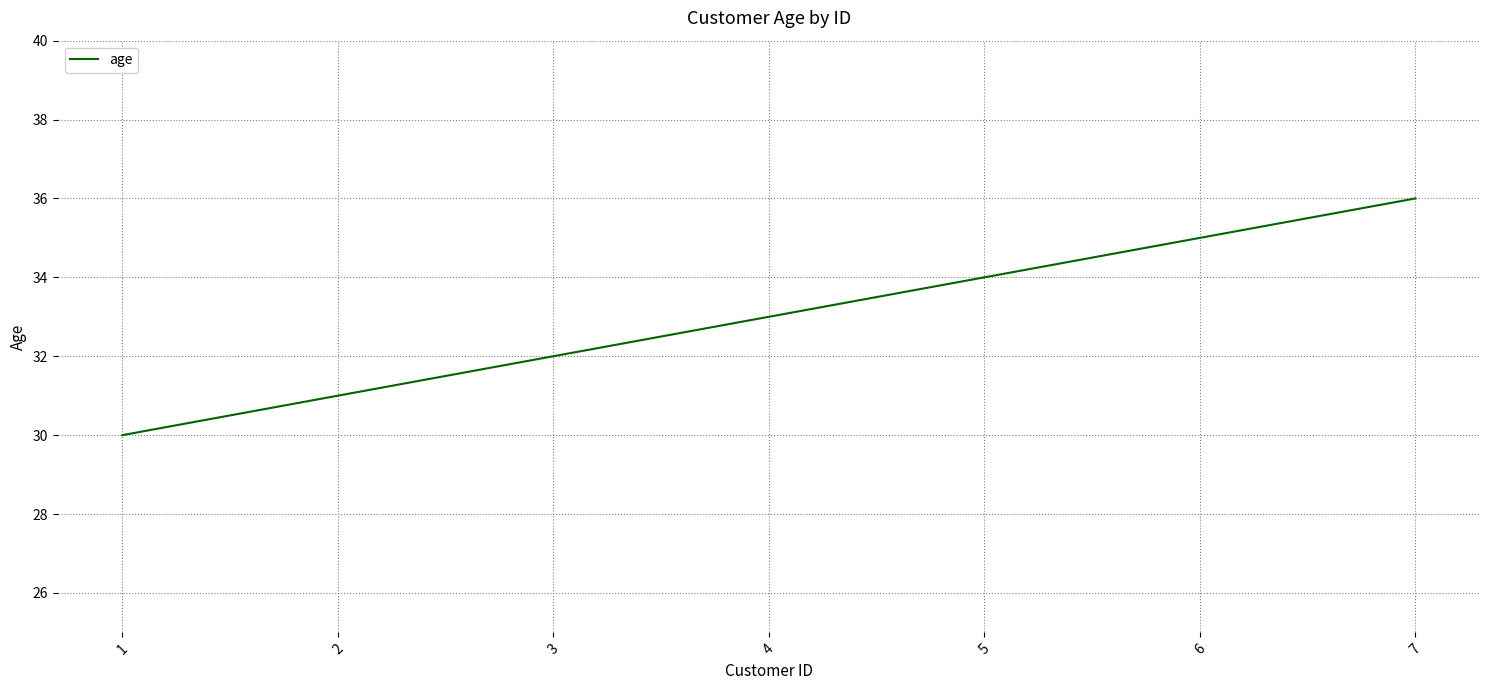

Which has a higher value, 1 or 4?

4